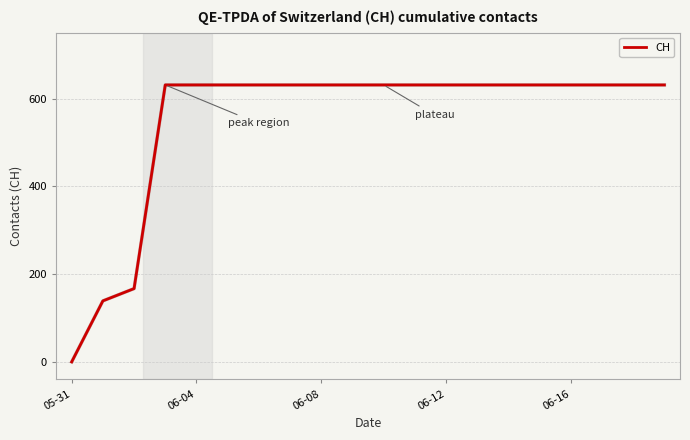

What is the difference between the maximum and minimum values?

631